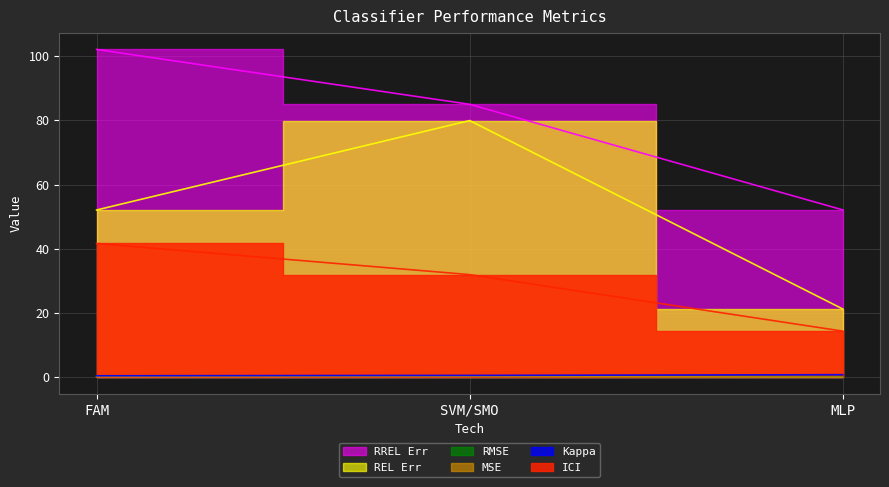

At which category is the sum across all series the highest?

SVM/SMO